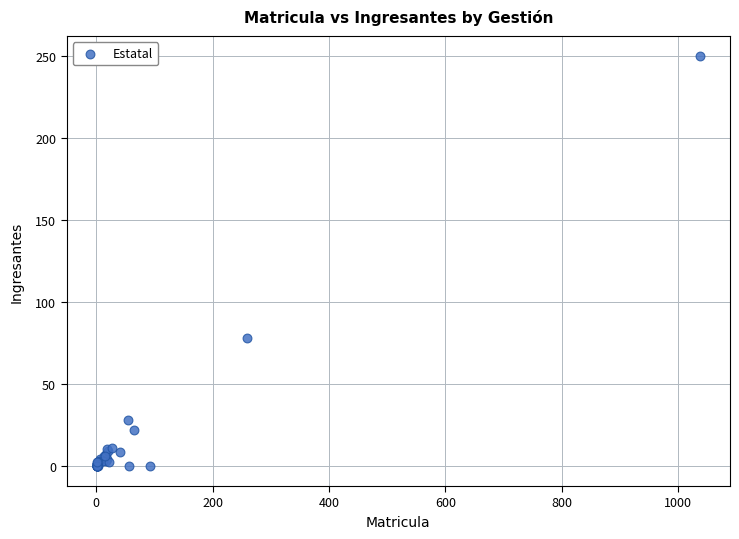

What Y value in the scatter plot is closest to 125?

78